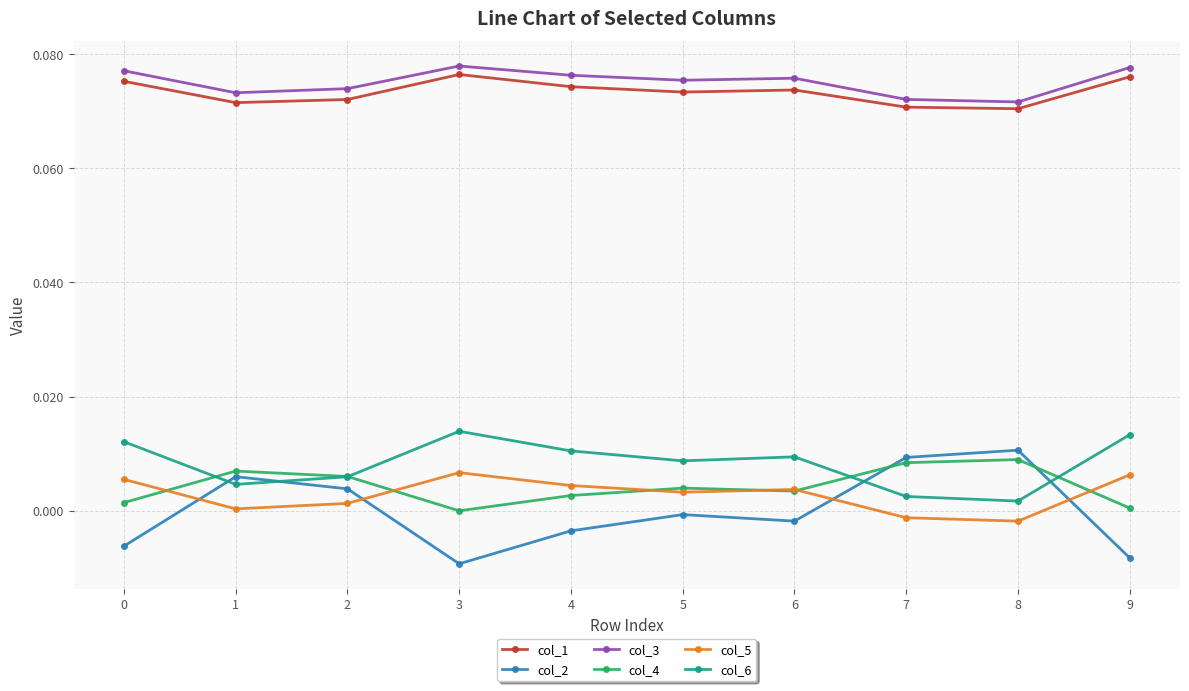

Which series has the widest spread of values?

col_2